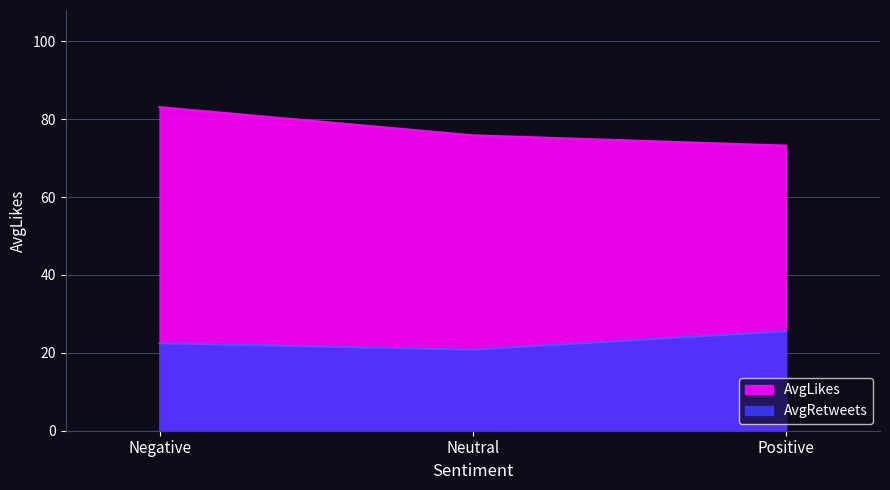

How many categories are shown in the chart?

3